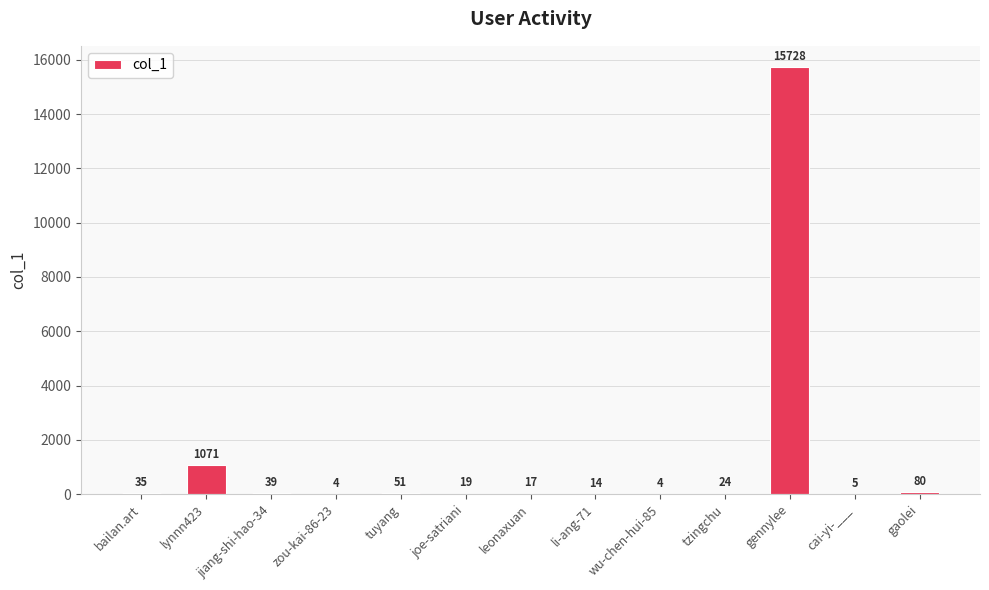

What is the approximate value at lynnn423, to the nearest 50?

1050